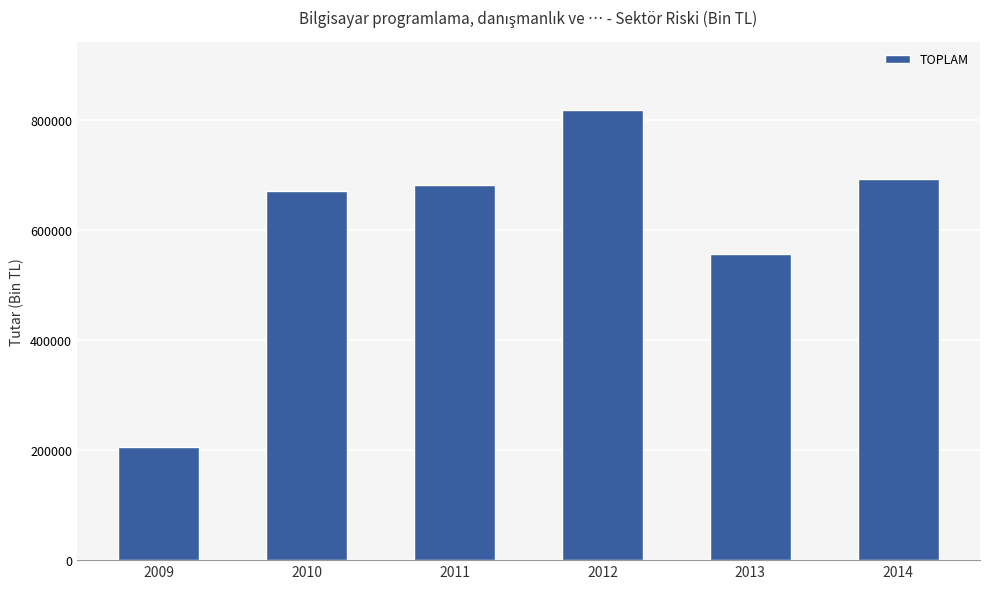

How many bars are there in total?

6